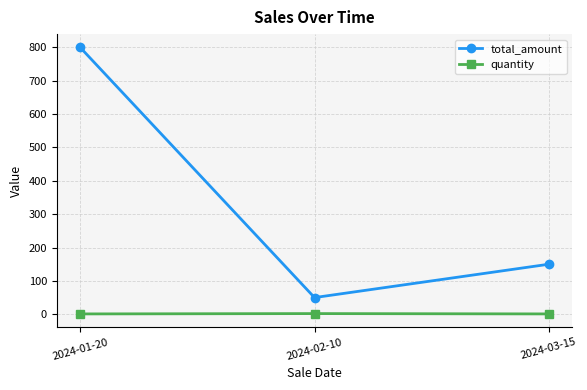

At which label is total_amount closest to 425?

2024-03-15